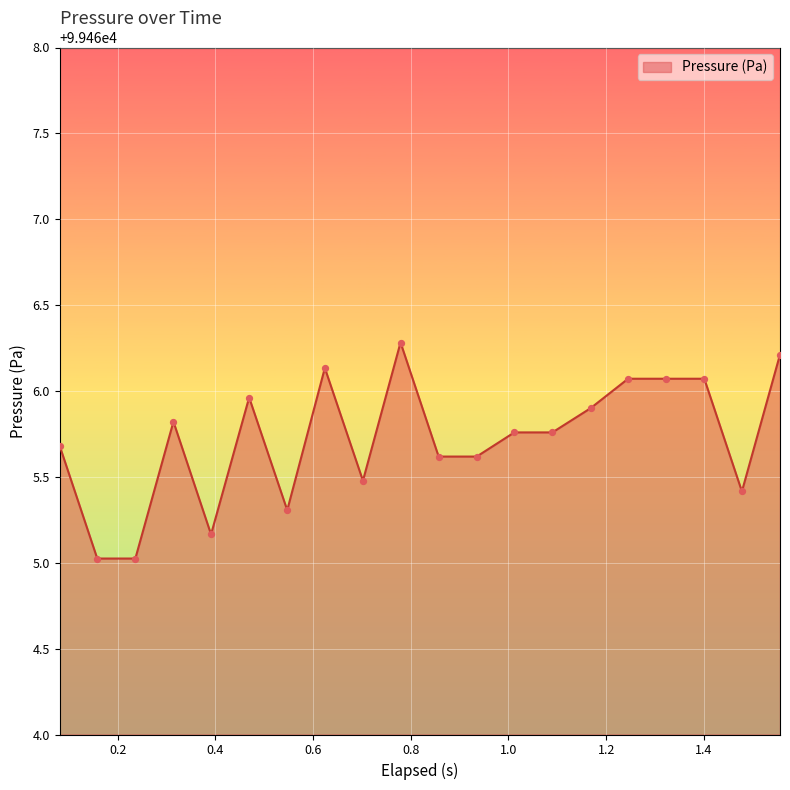

What is the smallest value displayed?

99465.0